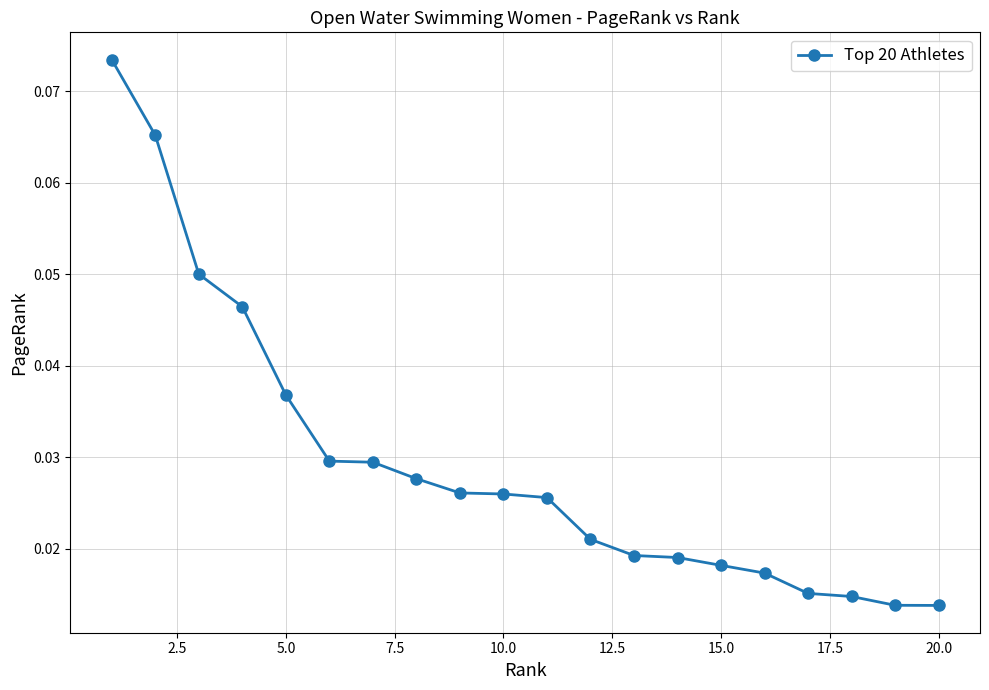

How many data points does each series have?

20